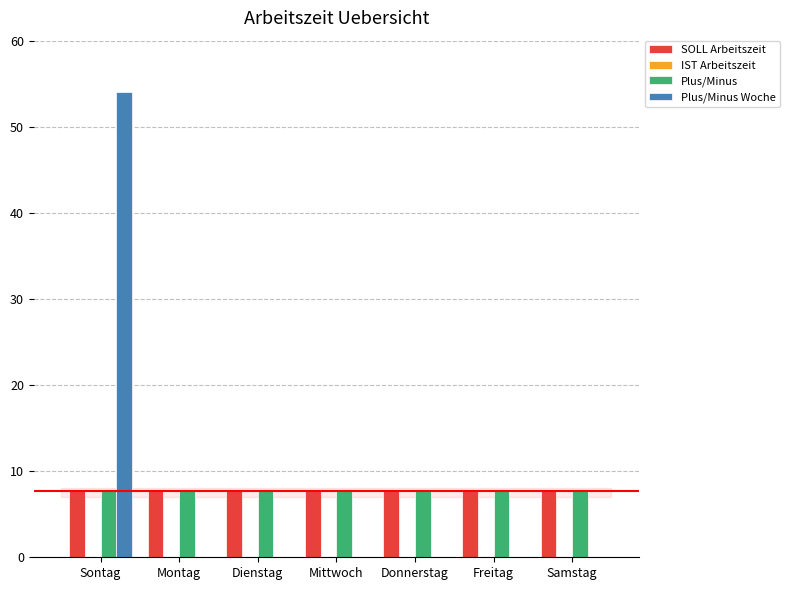

What is the maximum value for Plus/Minus?

7.7